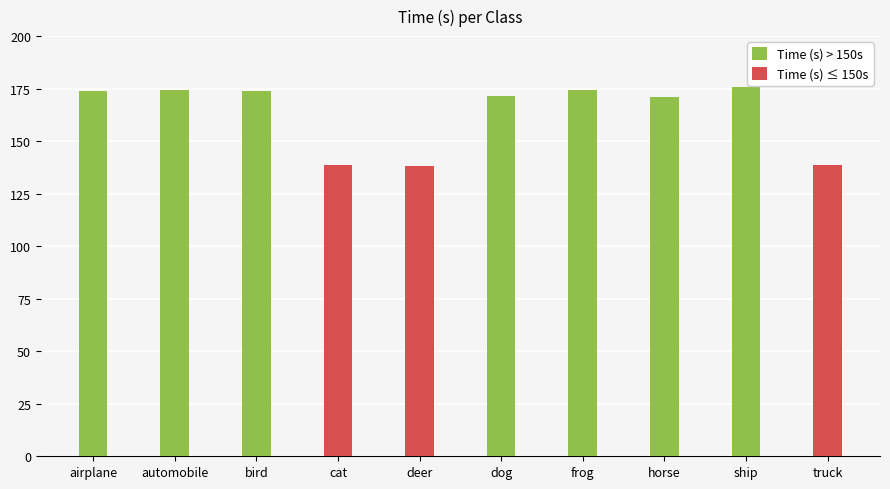

What is the approximate value at ship?

175.8